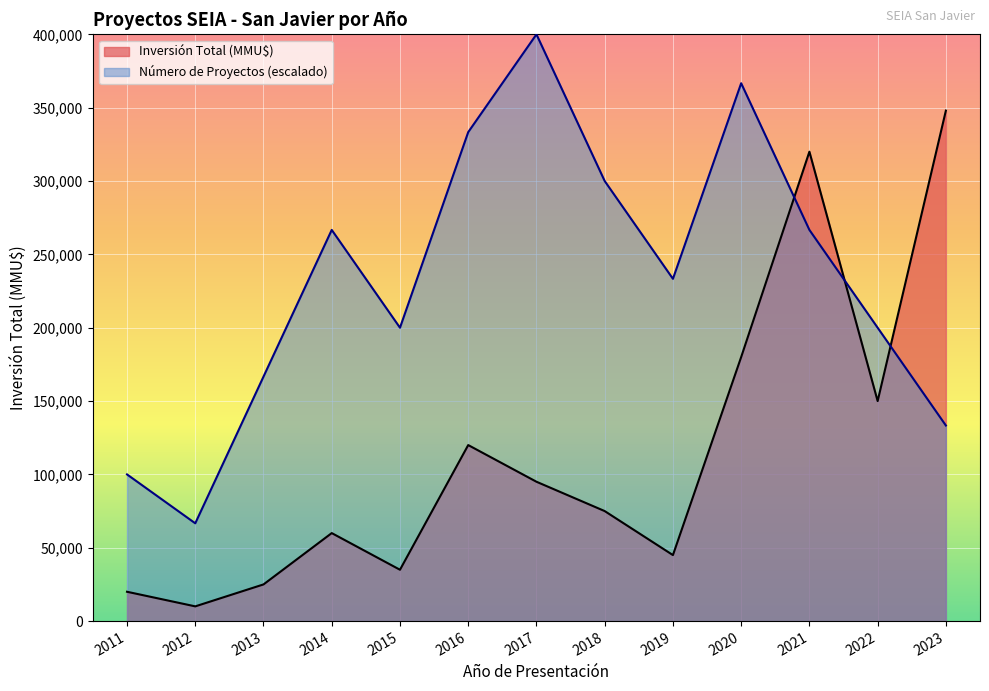

Rank the series by their maximum value, from lowest to highest.

Inversión Total (MMU$), Número de Proyectos (escalado)